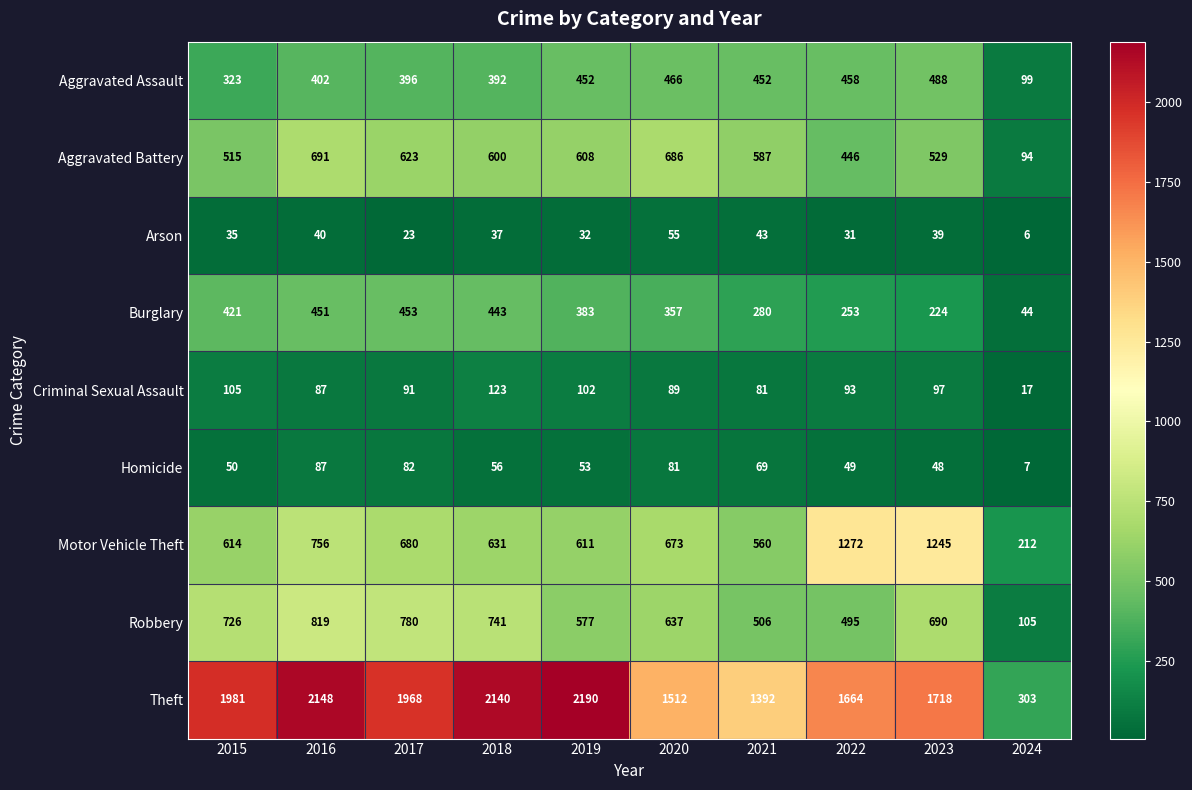

Which series has the largest total across all categories?

Theft